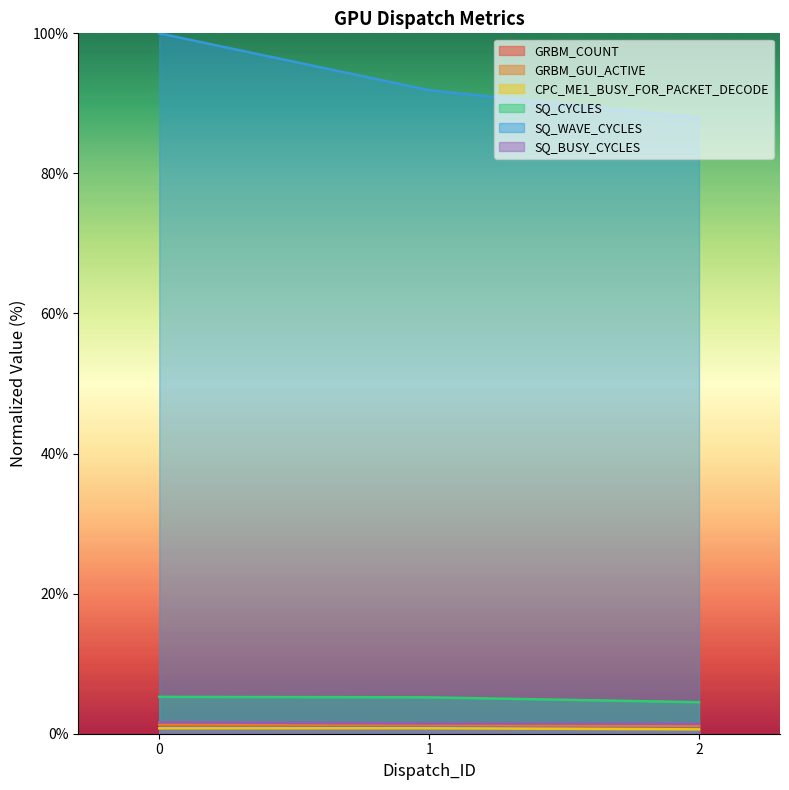

What is the maximum value for GRBM_COUNT?

1.3